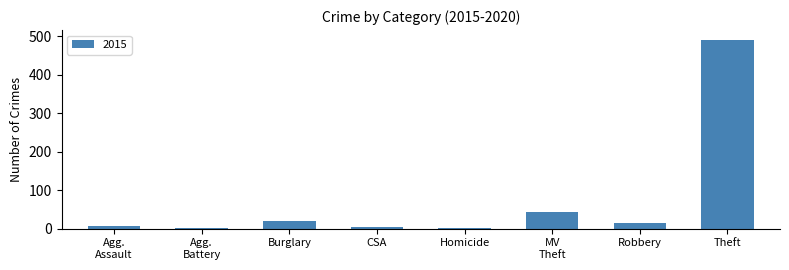

What is the sum of all values?

584